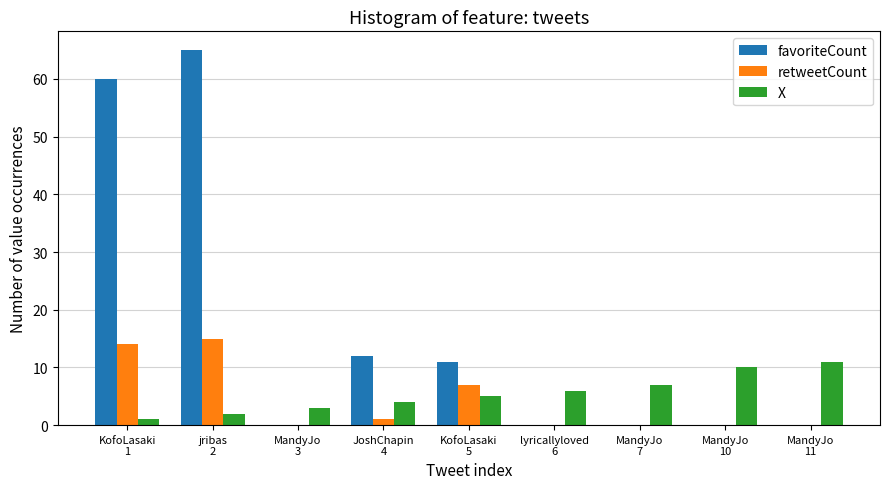

How many distinct data groups are displayed?

3